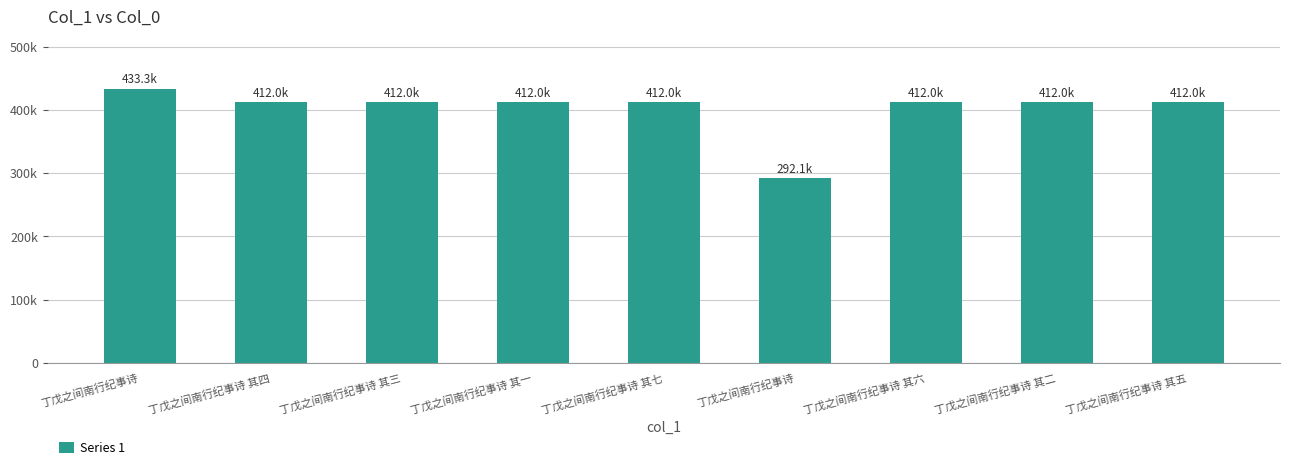

Are the bars horizontal?

No